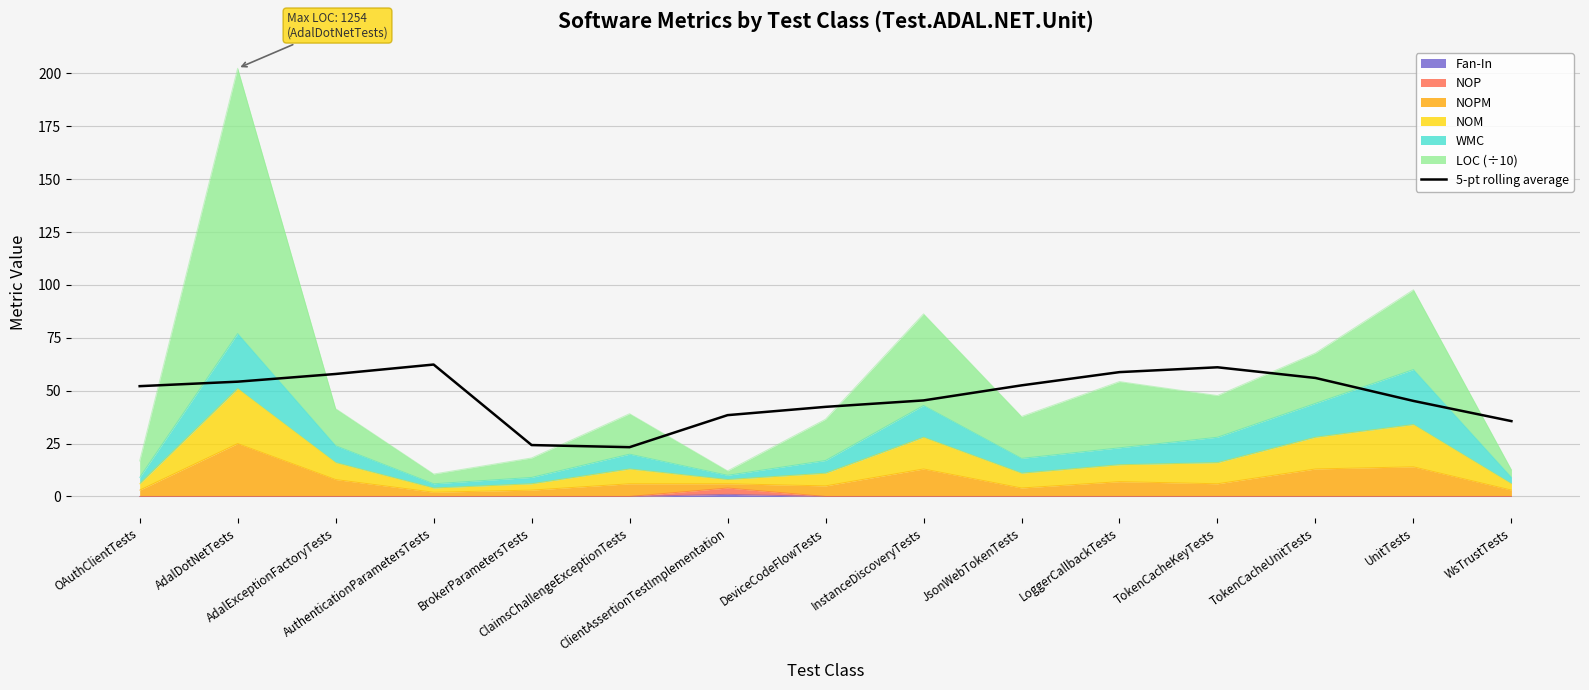

Reading left to right, extract all data points from this chart.

OAuthClientTests=52.1	AdalDotNetTests=54.3	AdalExceptionFactoryTests=57.9	AuthenticationParametersTests=62.4	BrokerParametersTests=24.3	ClaimsChallengeExceptionTests=23.3	ClientAssertionTestImplementation=38.4	DeviceCodeFlowTests=42.4	InstanceDiscoveryTests=45.4	JsonWebTokenTests=52.5	LoggerCallbackTests=58.8	TokenCacheKeyTests=61.1	TokenCacheUnitTests=56.0	UnitTests=45.2	WsTrustTests=35.6